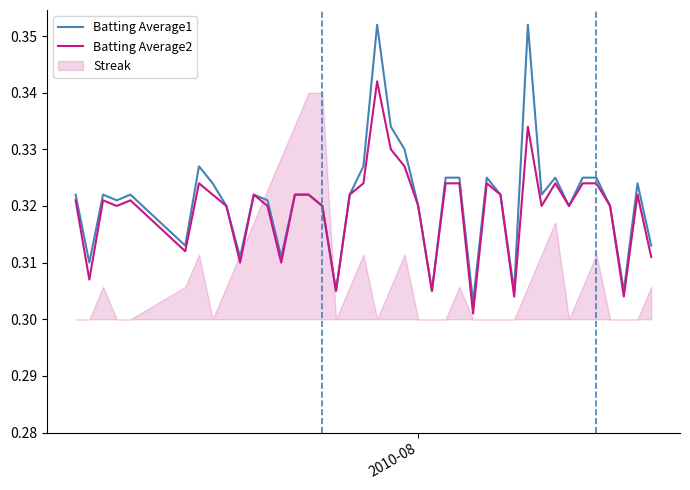

How many interior local valleys does the Batting Average1 series have?

12